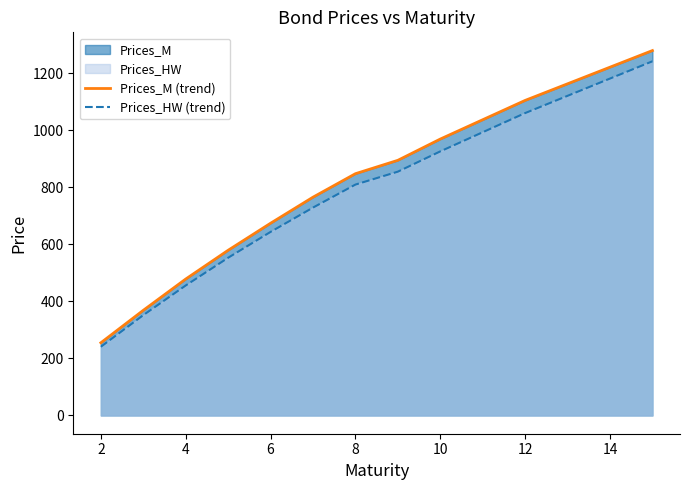

What is the minimum value for Prices_HW (trend)?

240.8